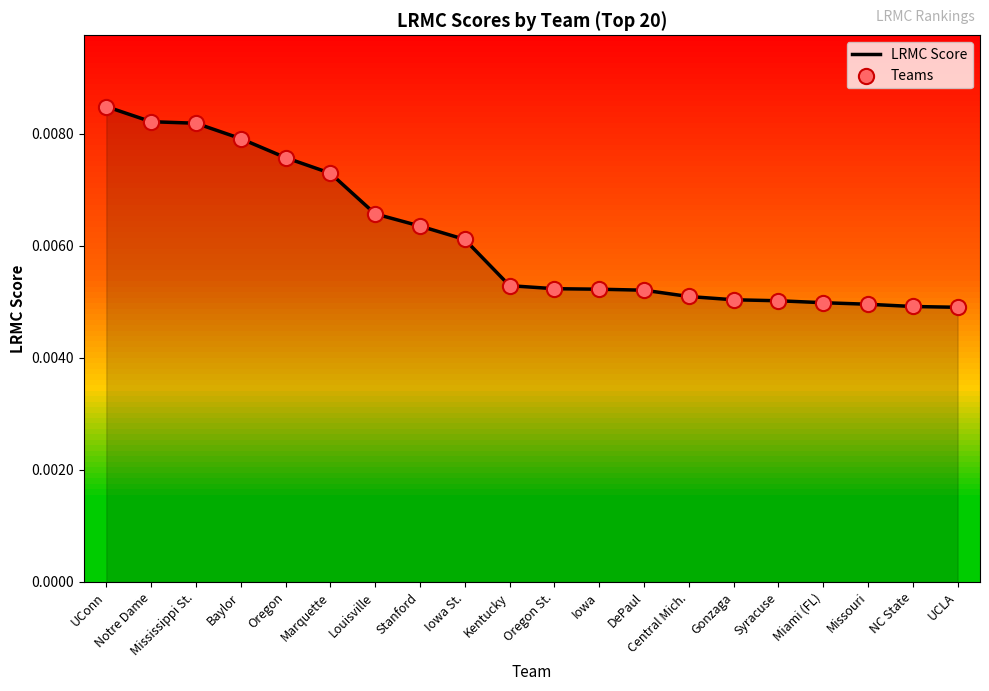

At how many categories does at least one series exceed 0?

20